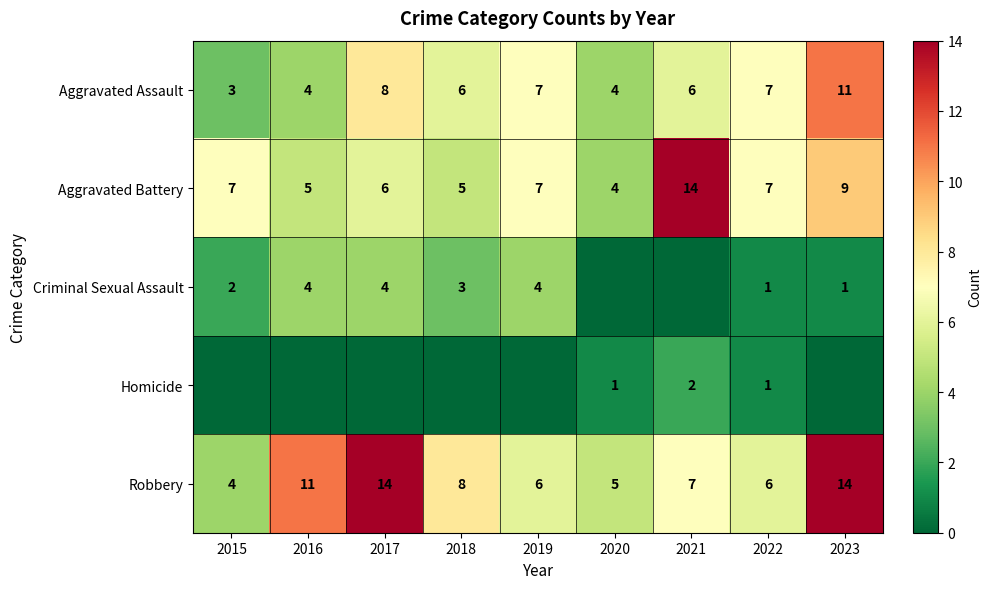

At which label is Robbery closest to 9?

2018